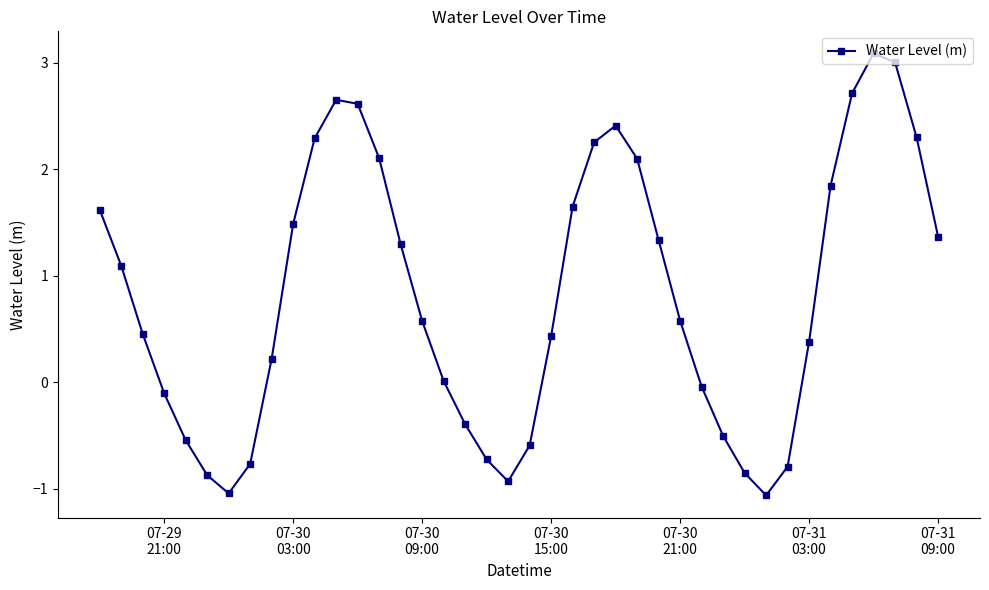

What is the difference between the second highest and second lowest values?

4.0